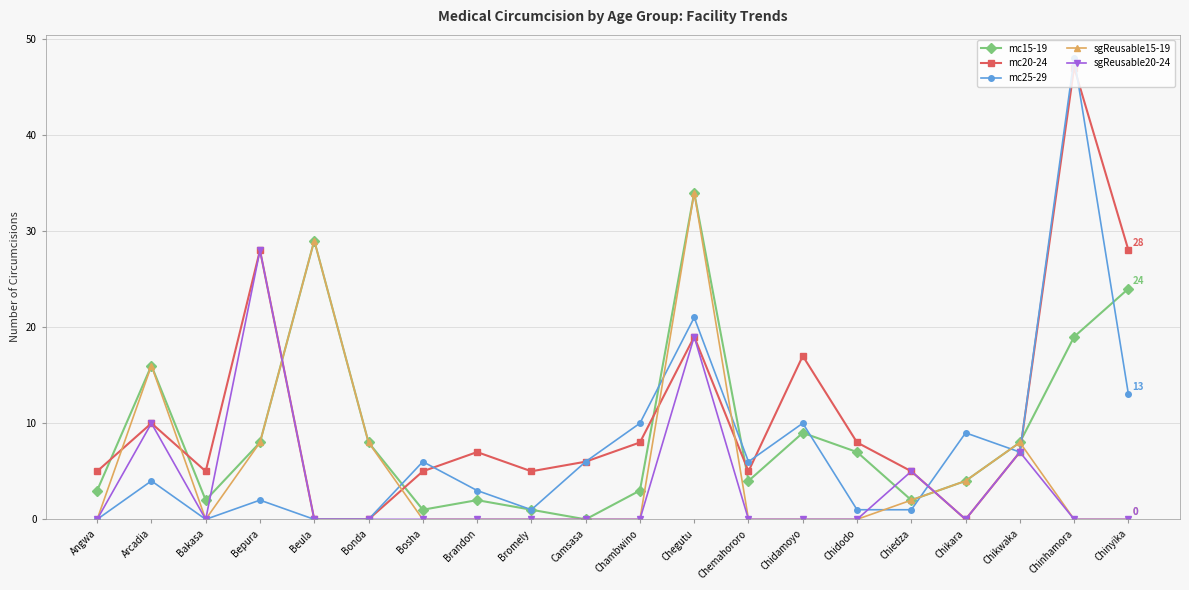

Reading right to left, extract all data points from this chart.

mc15-19: Chinyika=24	Chinhamora=19	Chikwaka=8	Chikara=4	Chiedza=2	Chidodo=7	Chidamoyo=9	Chemahororo=4	Chegutu=34	Chambwino=3	Camsasa=0	Bromely=1	Brandon=2	Bosha=1	Bonda=8	Beula=29	Bepura=8	Bakasa=2	Arcadia=16	Angwa=3
mc20-24: Chinyika=28	Chinhamora=47	Chikwaka=7	Chikara=0	Chiedza=5	Chidodo=8	Chidamoyo=17	Chemahororo=5	Chegutu=19	Chambwino=8	Camsasa=6	Bromely=5	Brandon=7	Bosha=5	Bonda=0	Beula=0	Bepura=28	Bakasa=5	Arcadia=10	Angwa=5
mc25-29: Chinyika=13	Chinhamora=48	Chikwaka=7	Chikara=9	Chiedza=1	Chidodo=1	Chidamoyo=10	Chemahororo=6	Chegutu=21	Chambwino=10	Camsasa=6	Bromely=1	Brandon=3	Bosha=6	Bonda=0	Beula=0	Bepura=2	Bakasa=0	Arcadia=4	Angwa=0
sgReusable15-19: Chinyika=0	Chinhamora=0	Chikwaka=8	Chikara=4	Chiedza=2	Chidodo=0	Chidamoyo=0	Chemahororo=0	Chegutu=34	Chambwino=0	Camsasa=0	Bromely=0	Brandon=0	Bosha=0	Bonda=8	Beula=29	Bepura=8	Bakasa=0	Arcadia=16	Angwa=0
sgReusable20-24: Chinyika=0	Chinhamora=0	Chikwaka=7	Chikara=0	Chiedza=5	Chidodo=0	Chidamoyo=0	Chemahororo=0	Chegutu=19	Chambwino=0	Camsasa=0	Bromely=0	Brandon=0	Bosha=0	Bonda=0	Beula=0	Bepura=28	Bakasa=0	Arcadia=10	Angwa=0